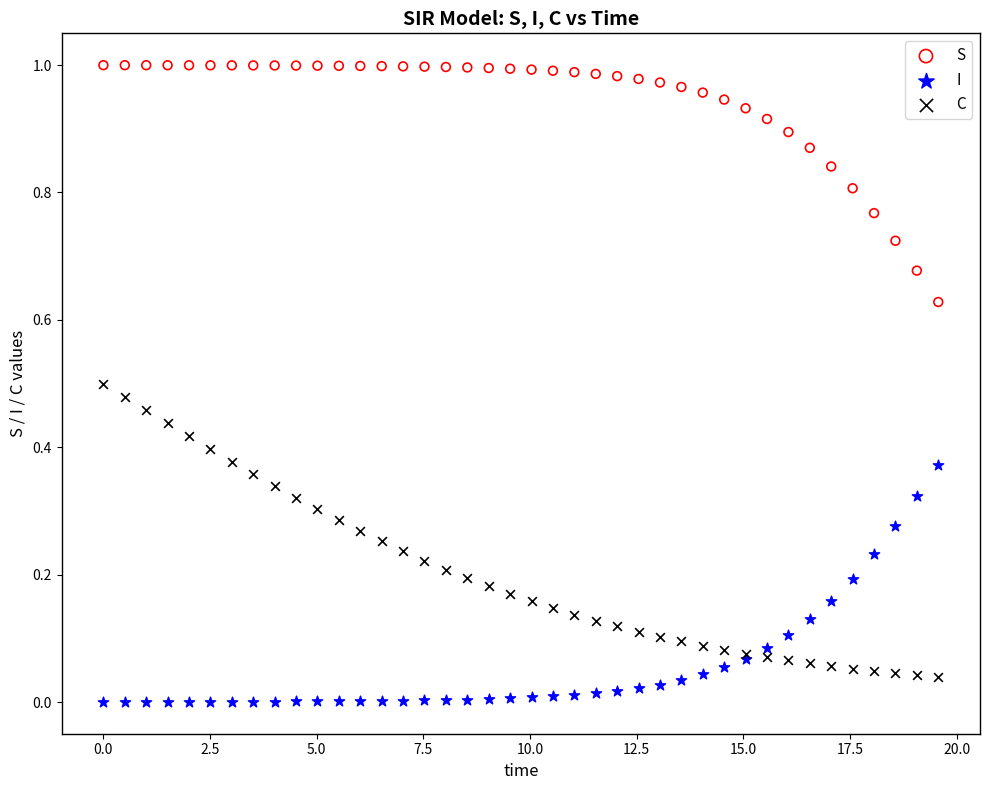

What is the X range (max minus min) for the scatter plot?

19.6